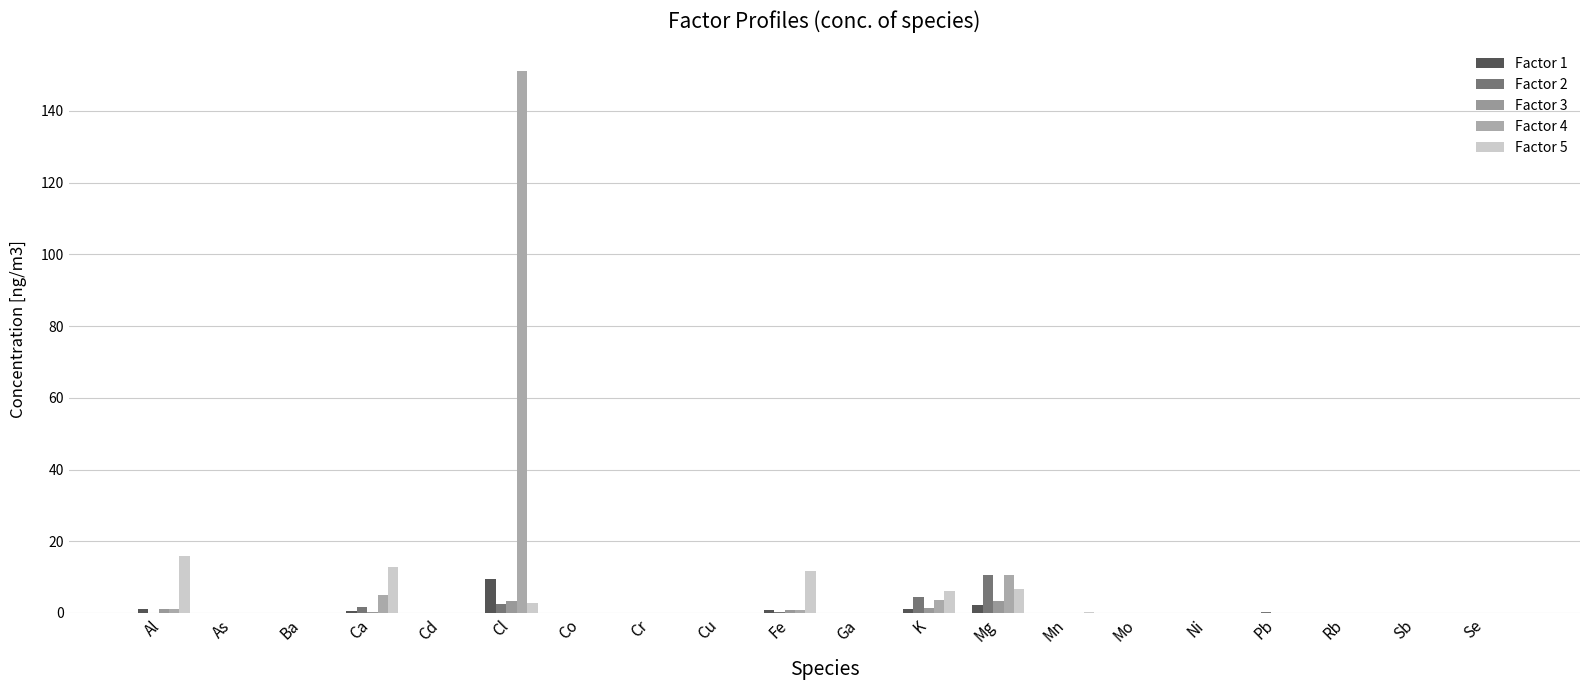

Rank the series at Co from highest to lowest value.

Factor 5, Factor 2, Factor 4, Factor 1, Factor 3